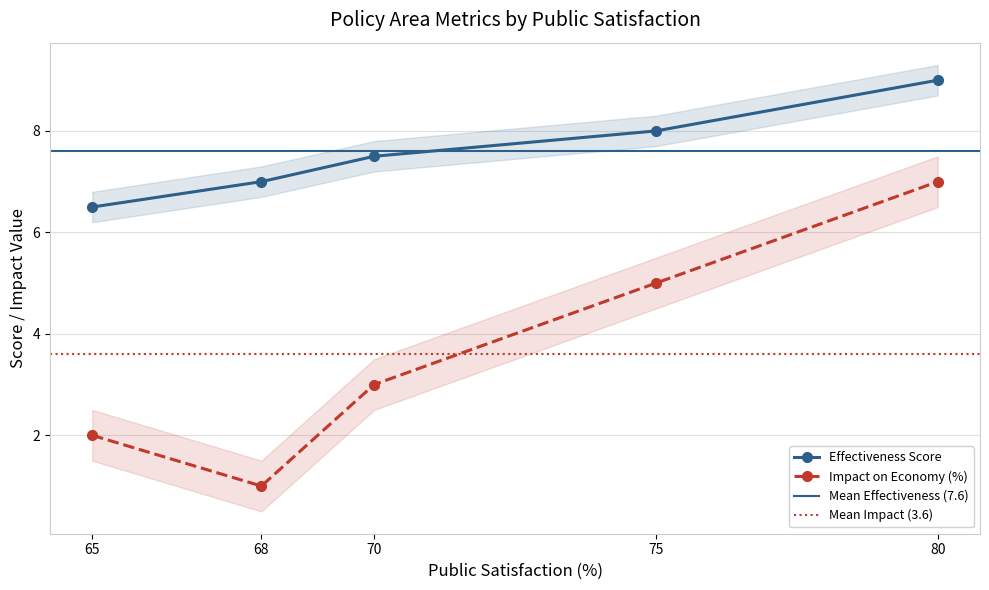

At how many categories does at least one series exceed 6?

5